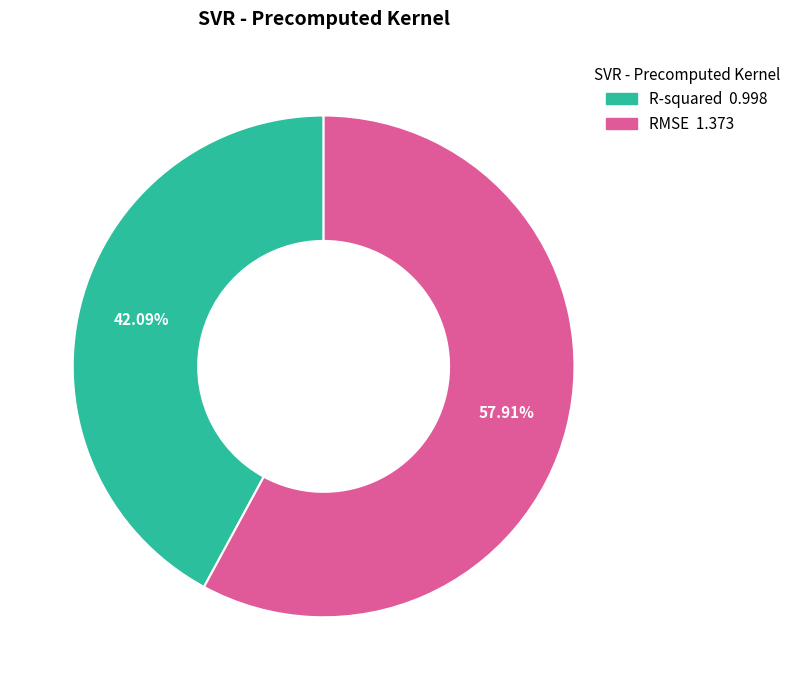

Combined, do RMSE and R-squared account for over 50%?

Yes